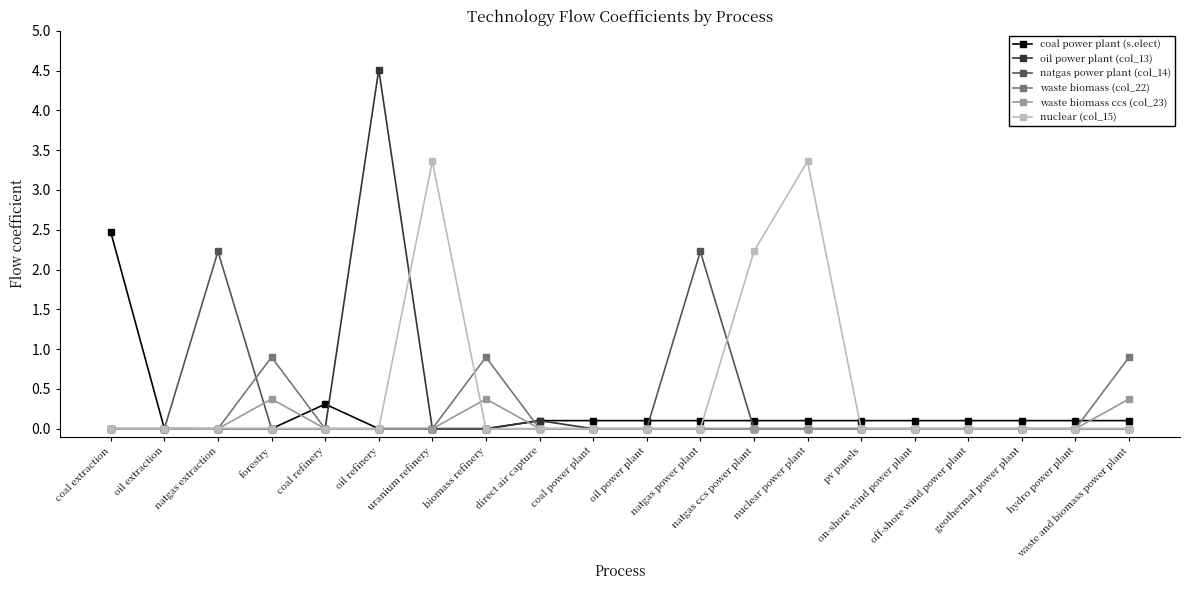

True or false: nuclear (col_15) has more than 1 interior local peaks.

True